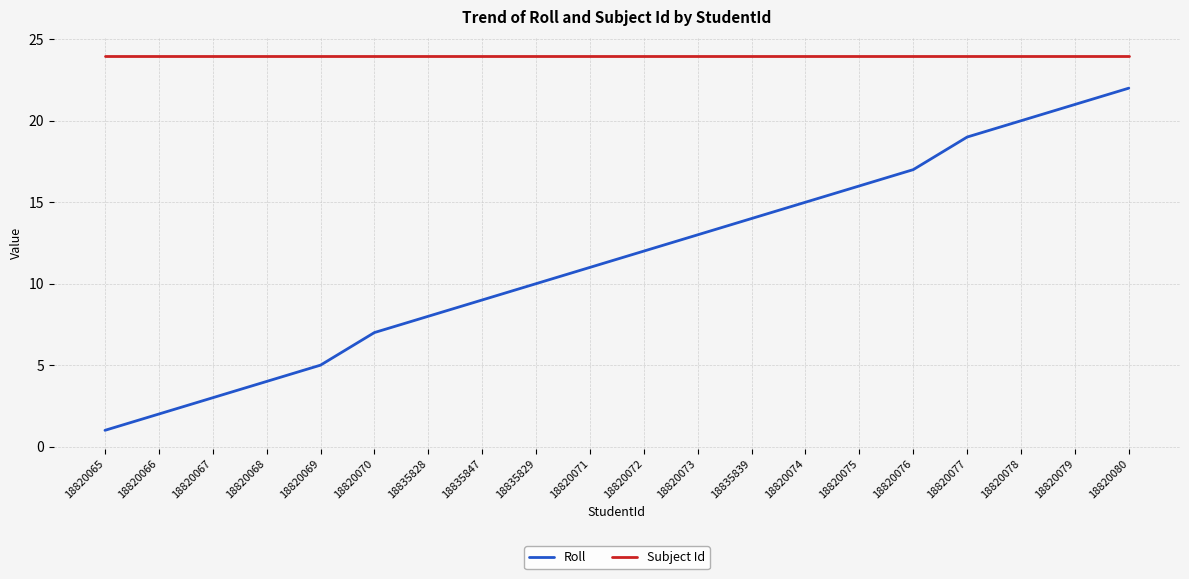

What is the sum of all Subject Id values?

480